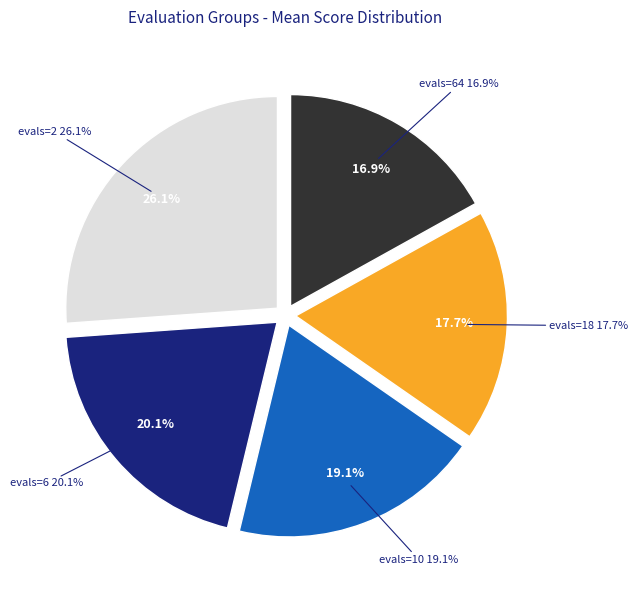

Is there a majority slice in this chart?

No